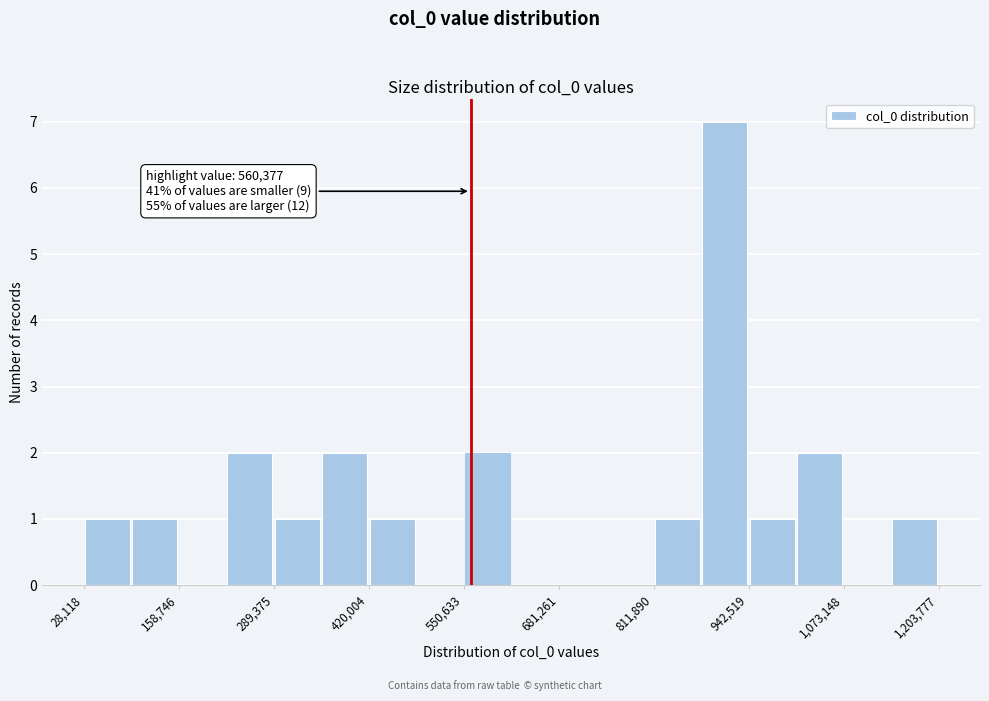

Read against the x-axis, roughly where is the centre of the tallest bar?

900000